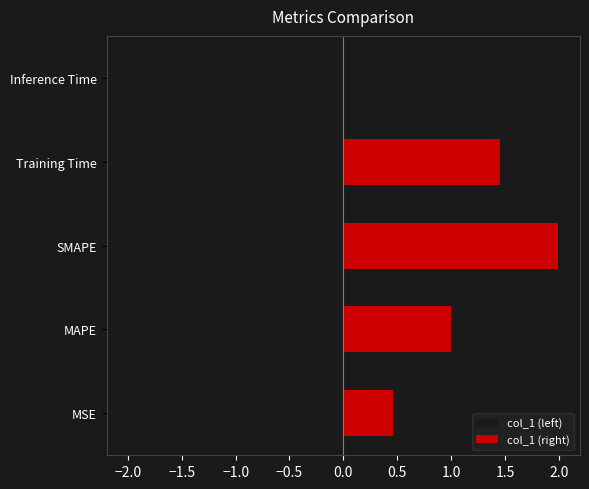

Reading right to left, list all the values displayed in this chart.

col_1 (left): -0.0	-1.5	-2.0	-1.0	-0.5
col_1 (right): 0.0	1.5	2.0	1.0	0.5